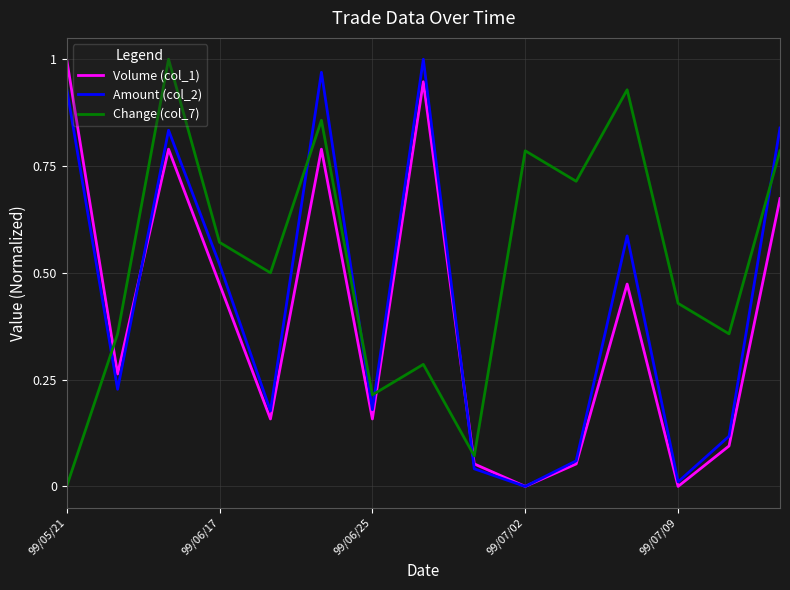

Which series has the largest total across all categories?

Change (col_7)